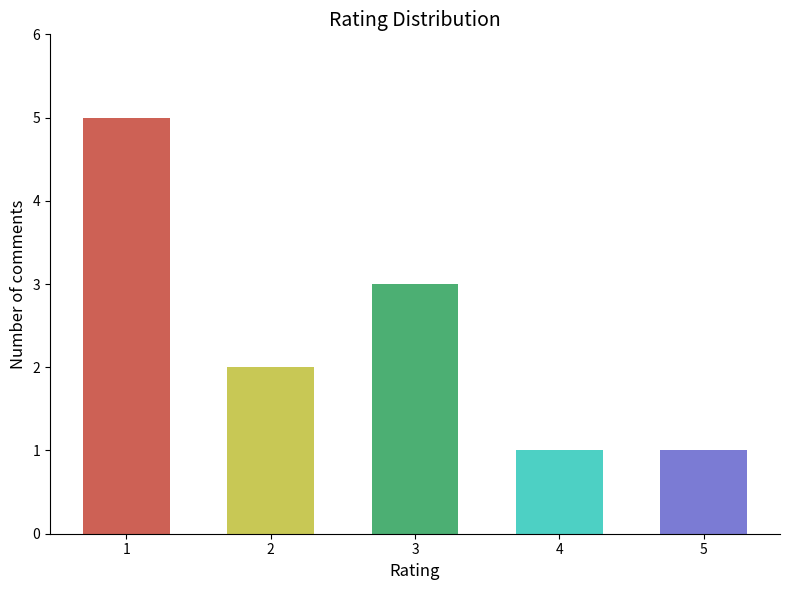

Are the bars horizontal?

No